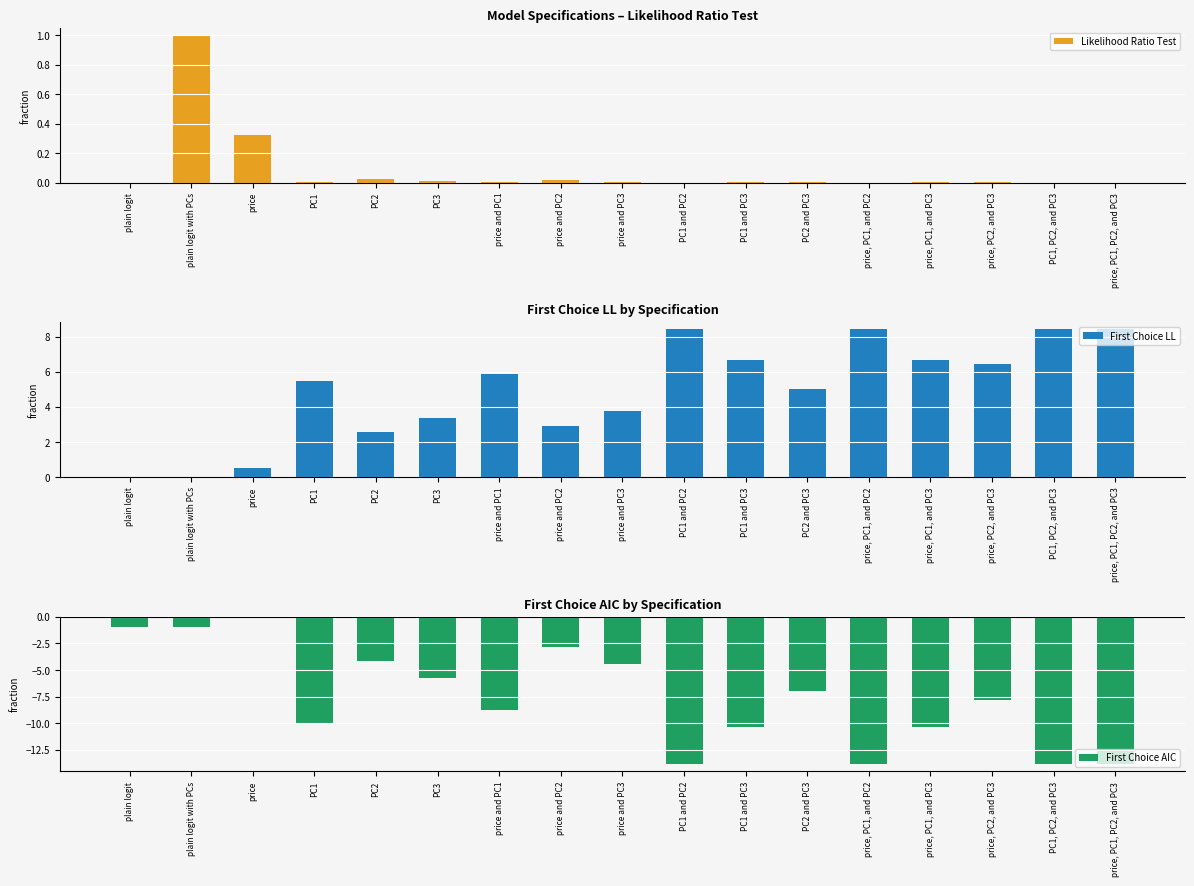

Is it true that First Choice LL equals -4.9 at plain logit with PCs?

False